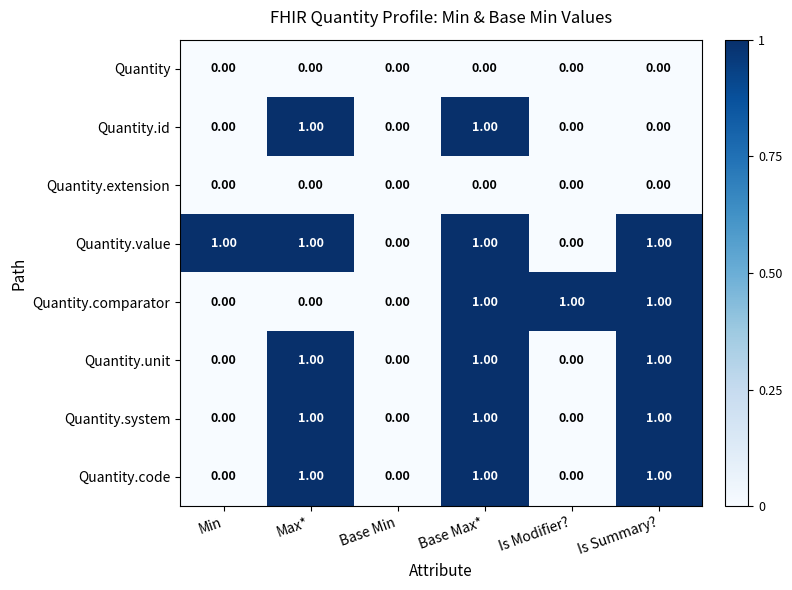

Which series has the largest total across all categories?

Quantity.value